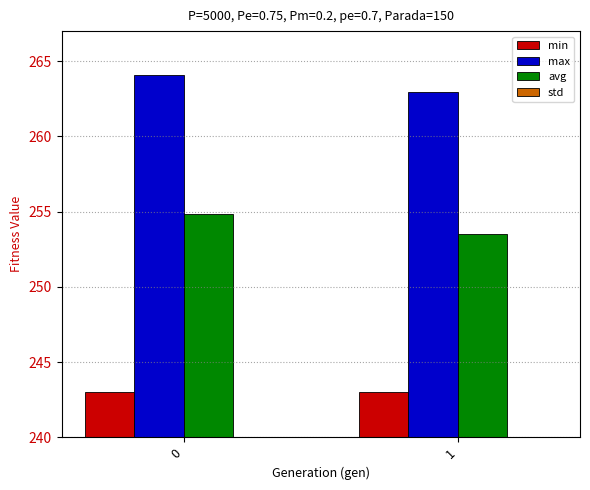

What are all the series names shown in the legend?

min, max, avg, std